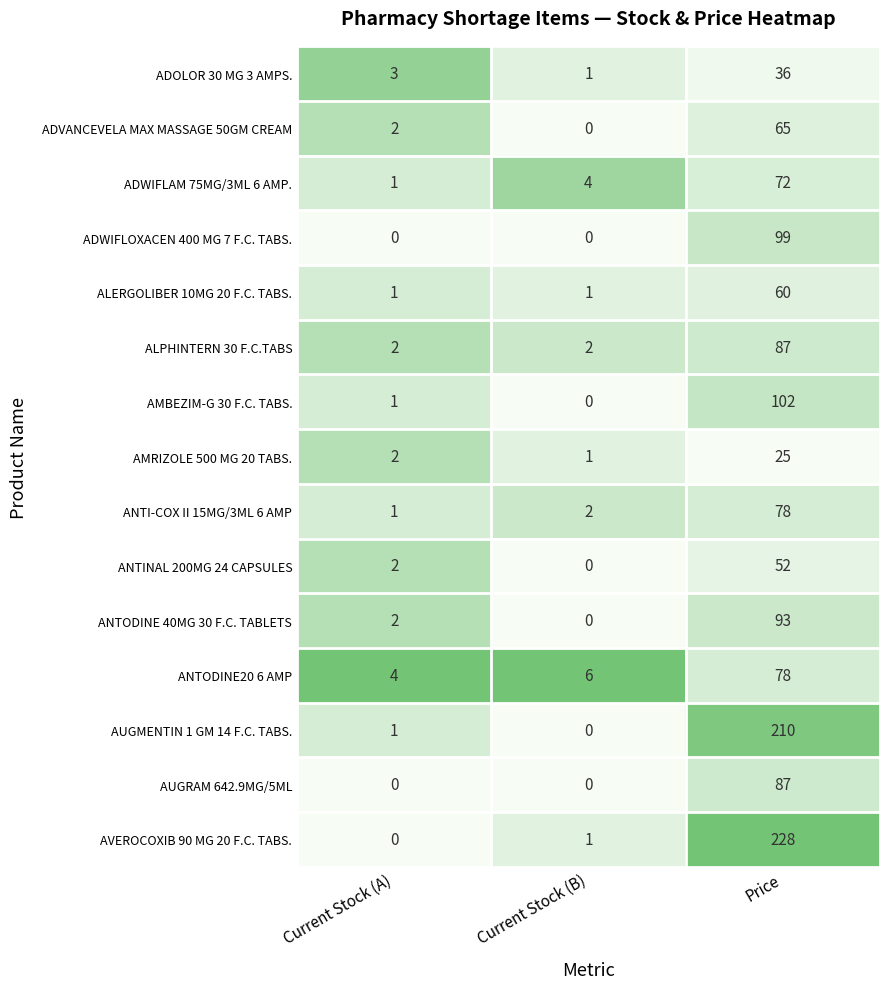

How many data points in ALPHINTERN 30 F.C.TABS are above 2?

1